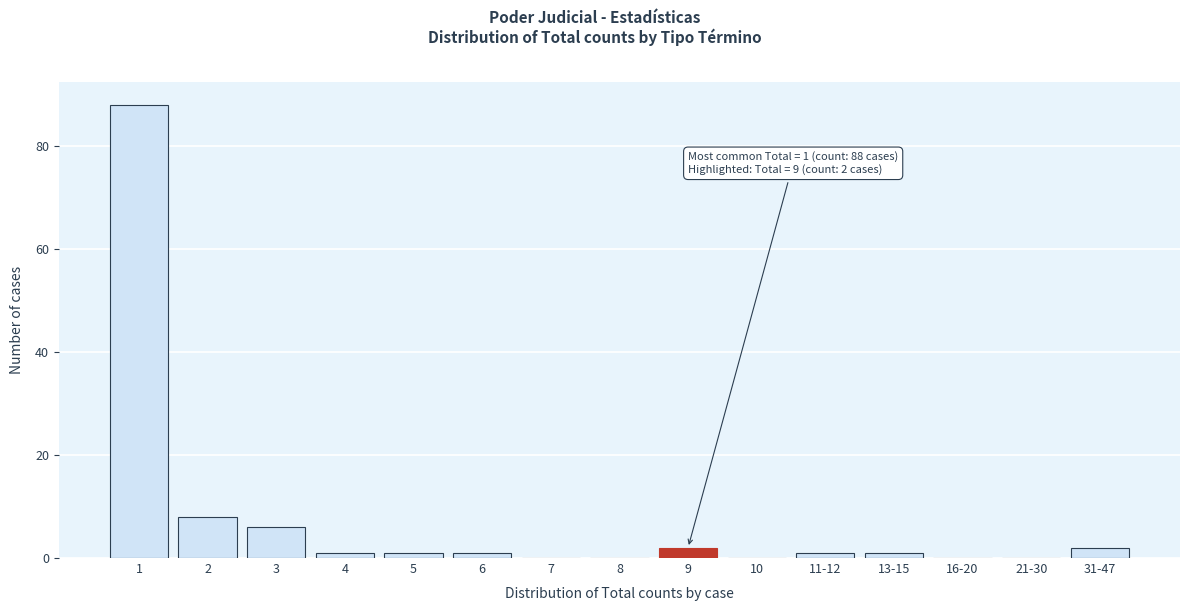

Reading left to right, list all the values displayed in this chart.

1=88	2=8	3=6	4=1	5=1	6=1	7=0	8=0	9=2	10=0	11-12=1	13-15=1	16-20=0	21-30=0	31-47=2